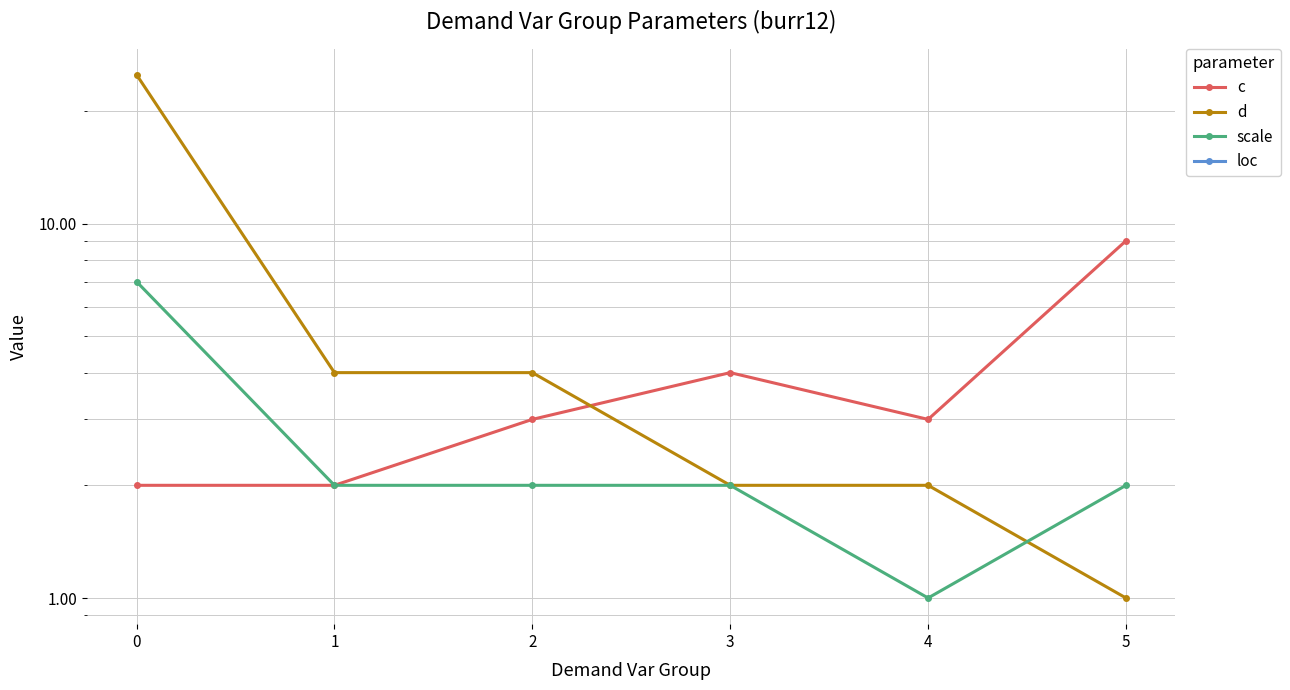

What are all the series names shown in the legend?

c, d, scale, loc